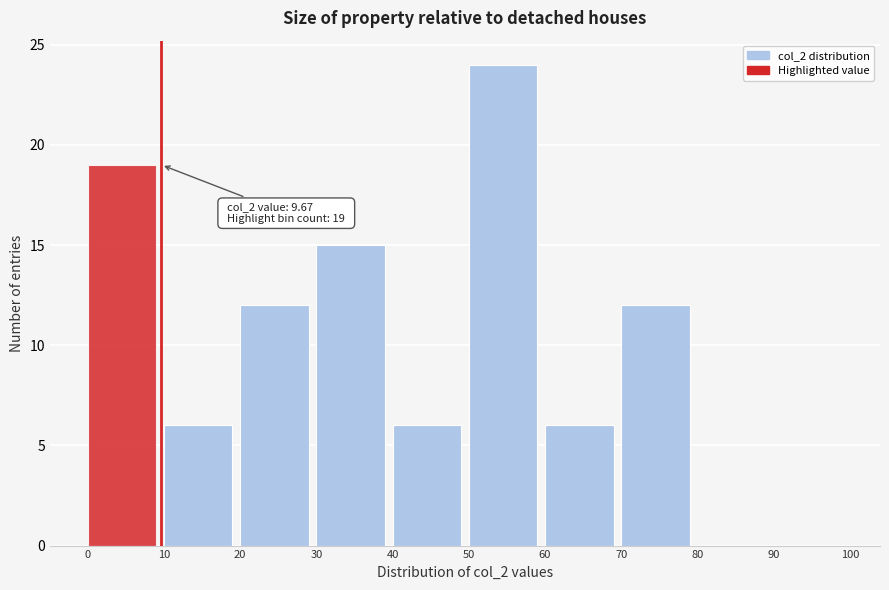

Over which range of the x-axis is the bar tallest?

50 to 60